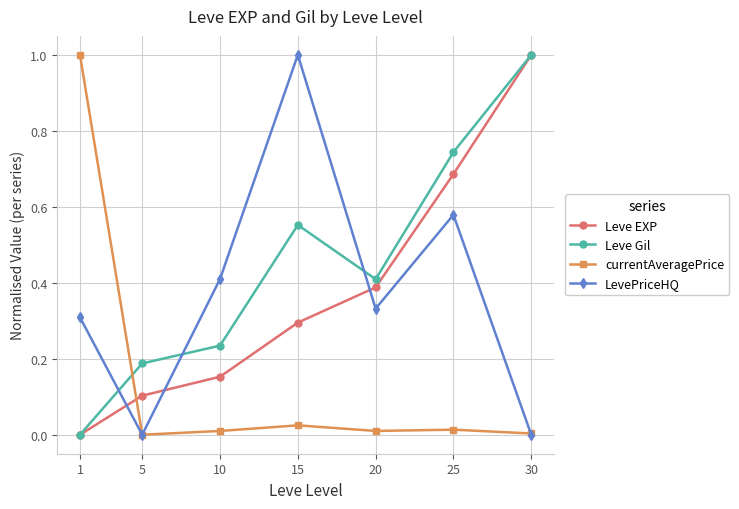

What is the value of the Leve EXP point at the 7th from the left?

1.0